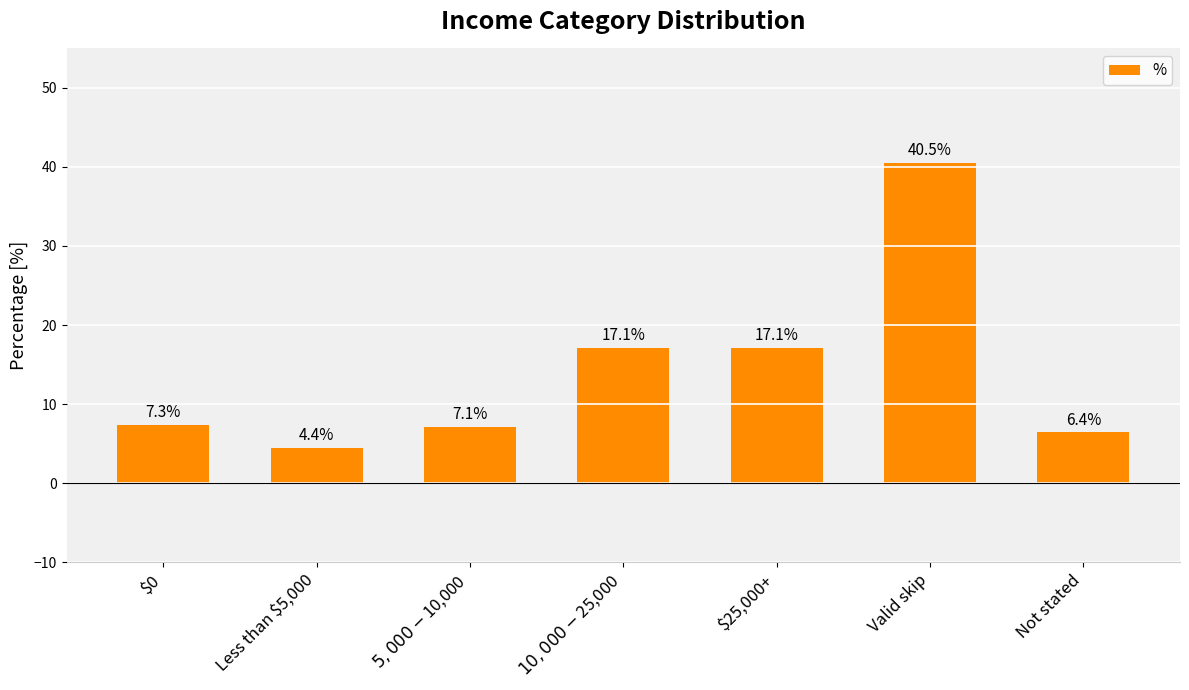

Which label corresponds to the smallest value in the chart?

Less than $5,000